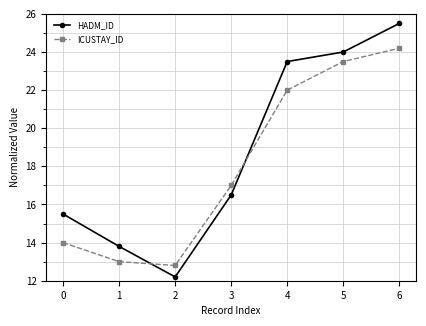

What is the difference between the second highest and minimum values in the ICUSTAY_ID series?

10.7